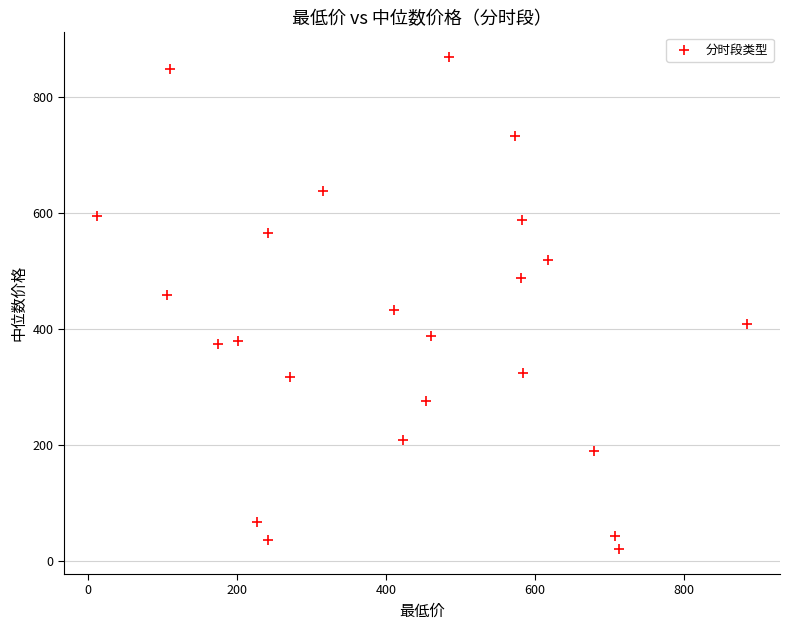

What is the range of X values (max minus min)?

873.4